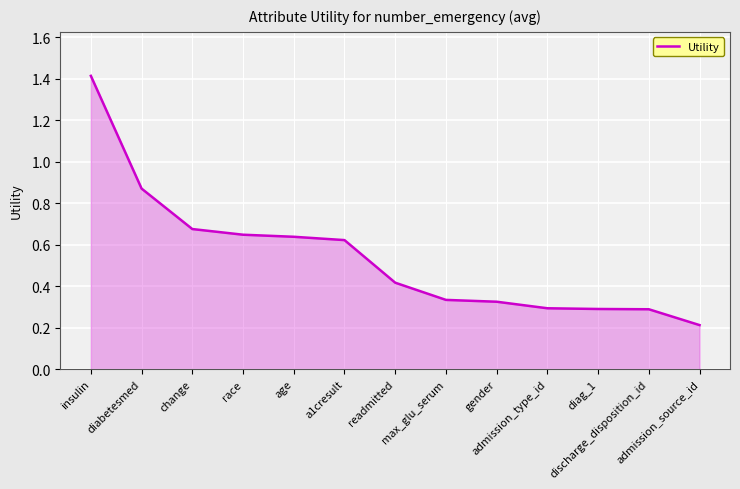

What is the difference between the maximum and minimum values?

1.2